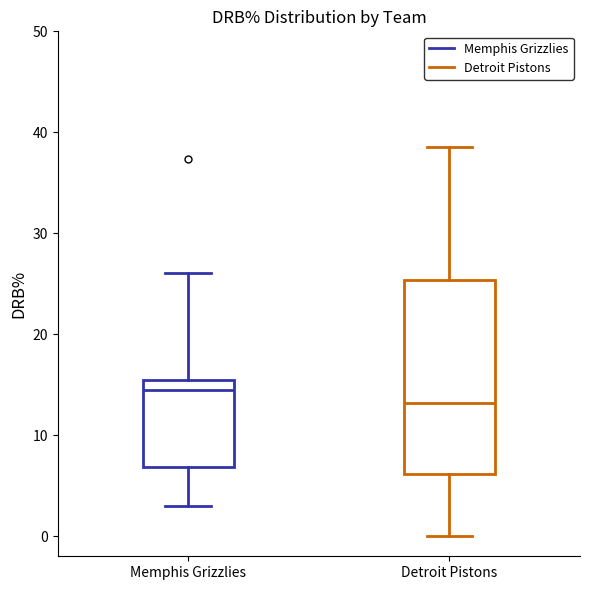

Where does the median line of the box for Memphis Grizzlies sit on the y-axis? The values are not printed on the chart, so give them approximately, as read against the axis.

14